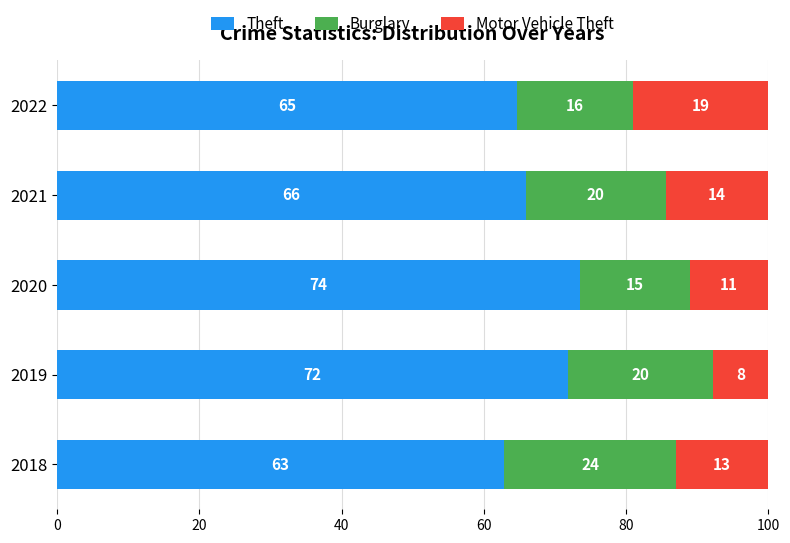

At how many categories does at least one series exceed 58?

5